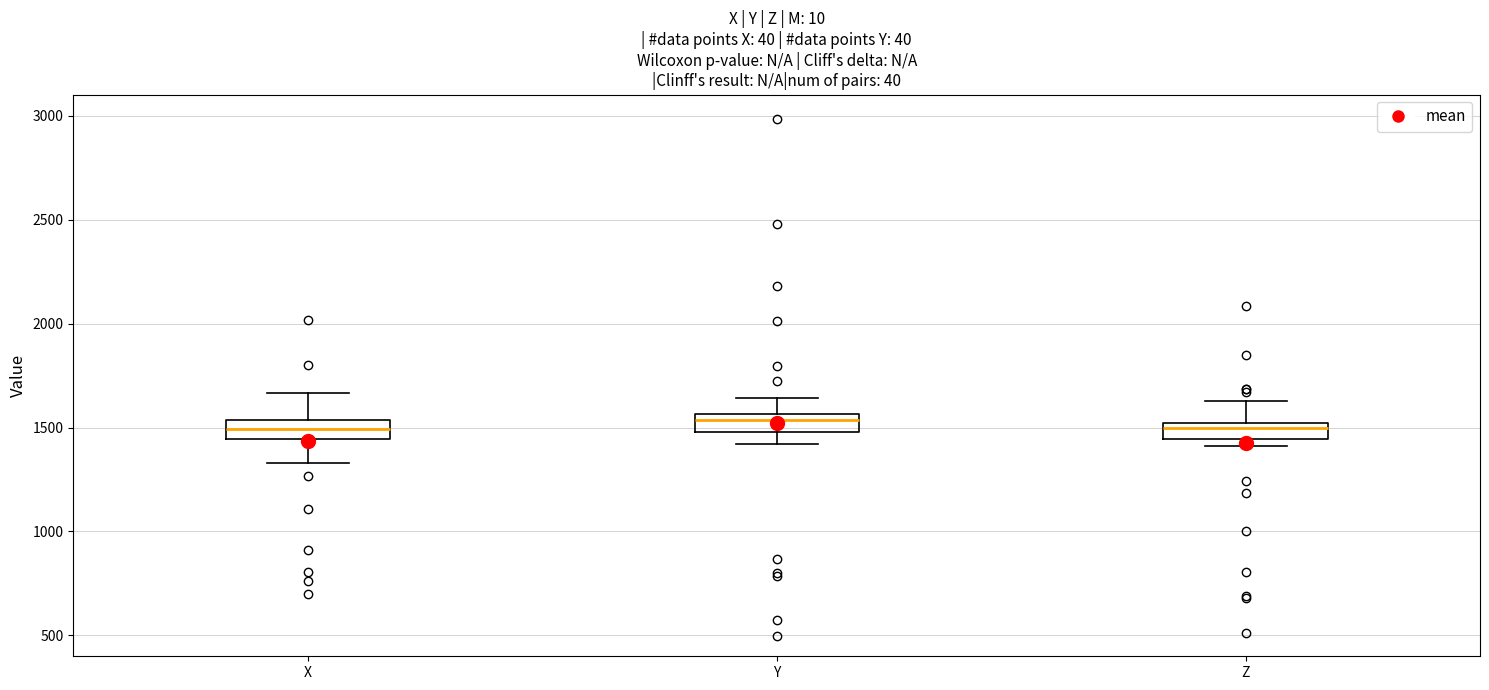

Where is the upper edge of the box for X on the y-axis? The values are not printed on the chart, so give them approximately, as read against the axis.

1550